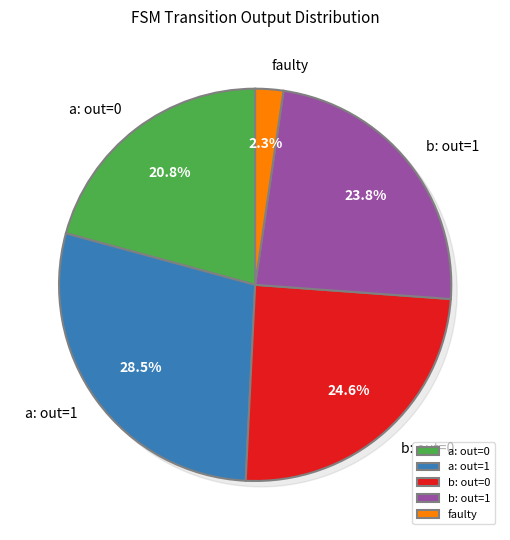

The b->0 slice represents 25% of the pie. True or false?

True